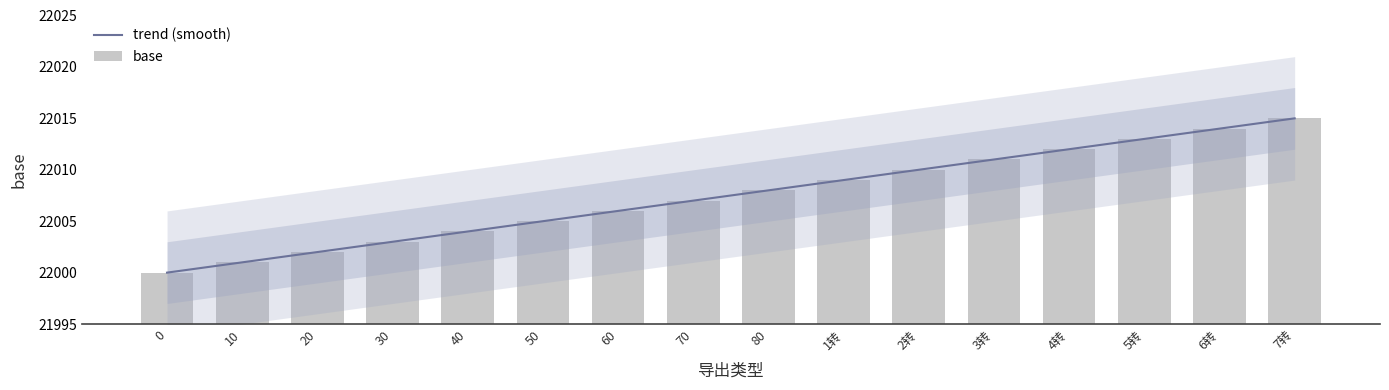

Is it true that the value at 5转 is 9618?

False